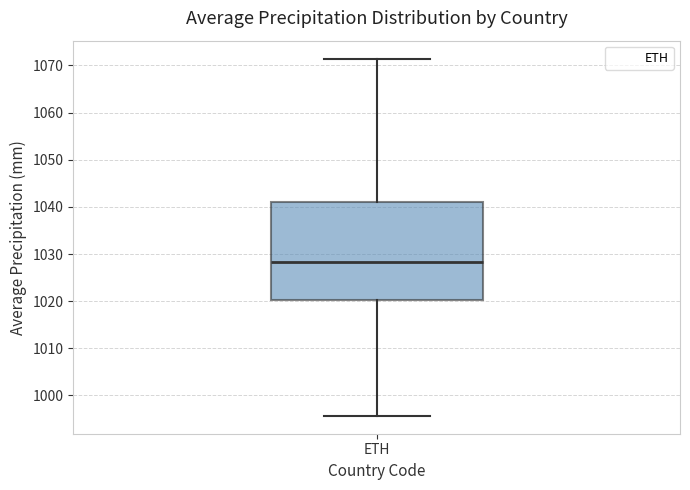

Read this box plot against the y-axis: the position of the median line, the range covered by the box, and the ends of both whiskers. The values are not printed on the chart, so give them approximately, as read against the axis.

median 1028, box 1020 to 1041, whiskers 996 to 1071